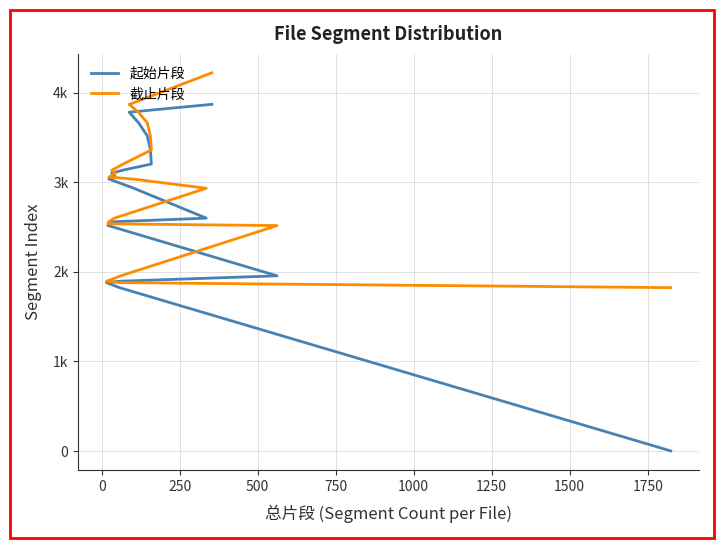

True or false: 截止片段 has more than 2 interior local peaks.

False